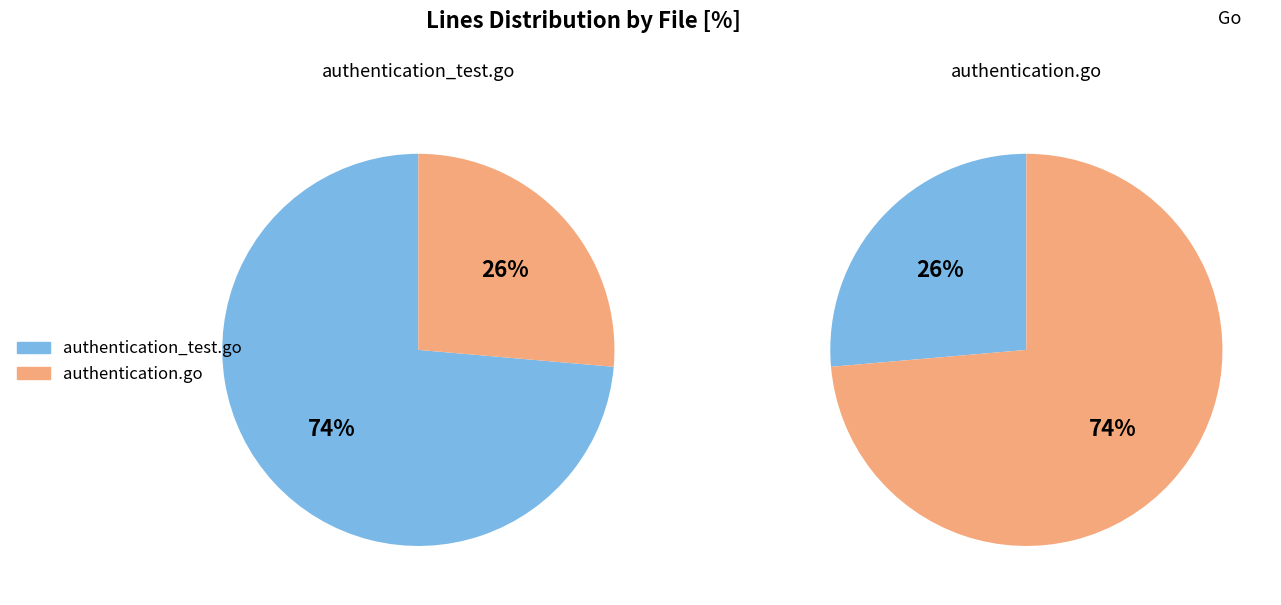

Which category has the biggest portion of the pie?

authentication_test.go